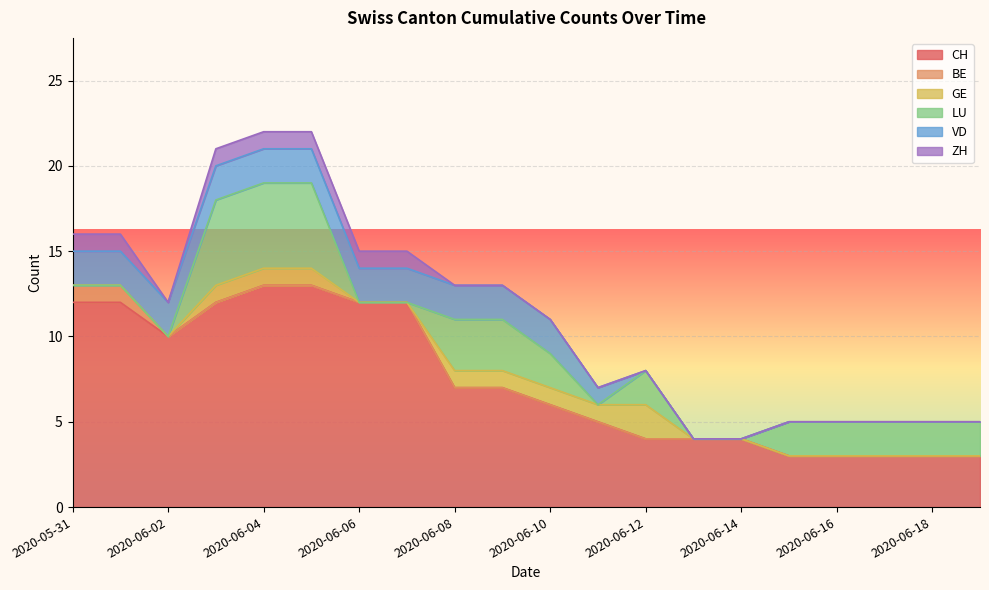

The CH series shows 3 at 2020-06-17. True or false?

True